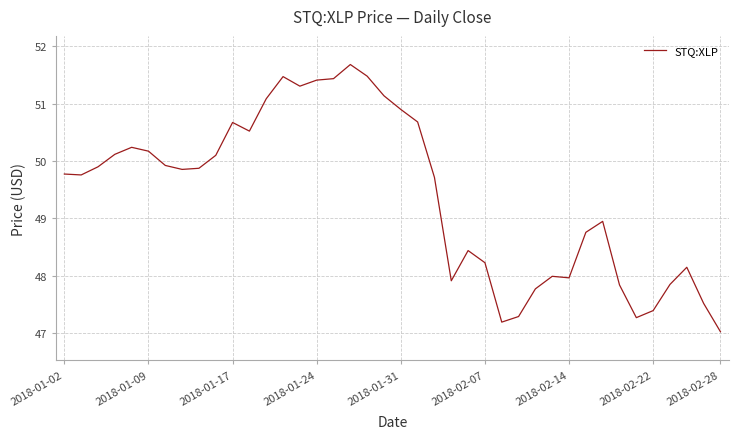

What is the difference between the maximum and minimum values?

4.7